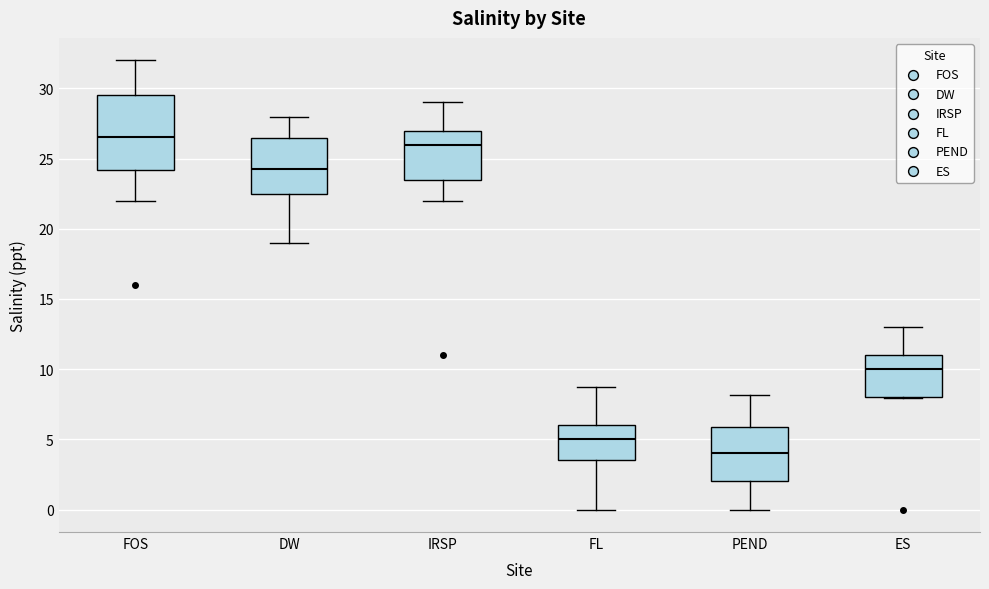

Reading left to right, read every box against the y-axis: the position of its median line, the range the box covers, and the ends of its whiskers. The values are not printed on the chart, so give them approximately, as read against the axis.

FOS: median 26.5, box 24.0 to 29.5, whiskers 22.0 to 32.0
DW: median 24.5, box 22.5 to 26.5, whiskers 19.0 to 28.0
IRSP: median 26.0, box 23.5 to 27.0, whiskers 22.0 to 29.0
FL: median 5.0, box 3.5 to 6.0, whiskers 0.0 to 8.5
PEND: median 4.0, box 2.0 to 6.0, whiskers 0.0 to 8.0
ES: median 10.0, box 8.0 to 11.0, whiskers 8.0 to 13.0